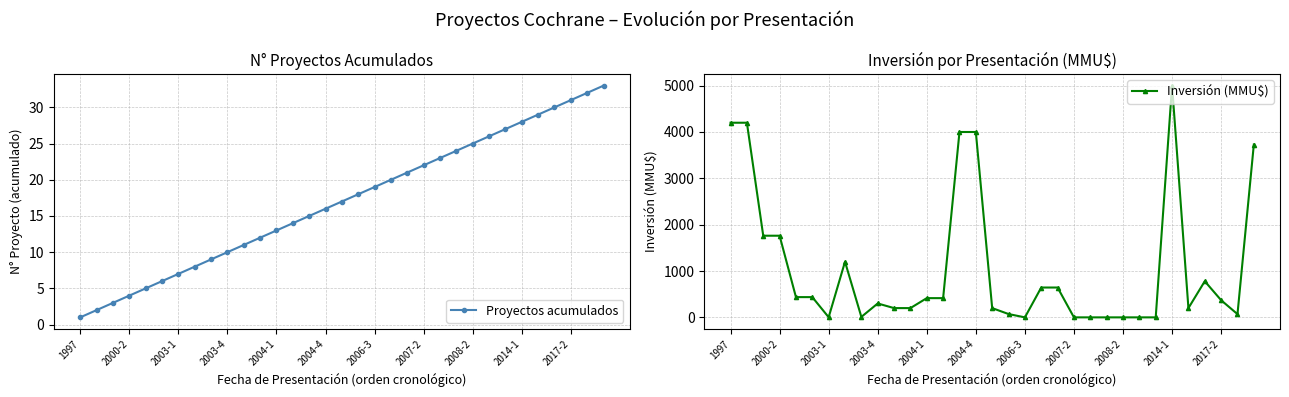

Does the chart have visible grid lines?

Yes